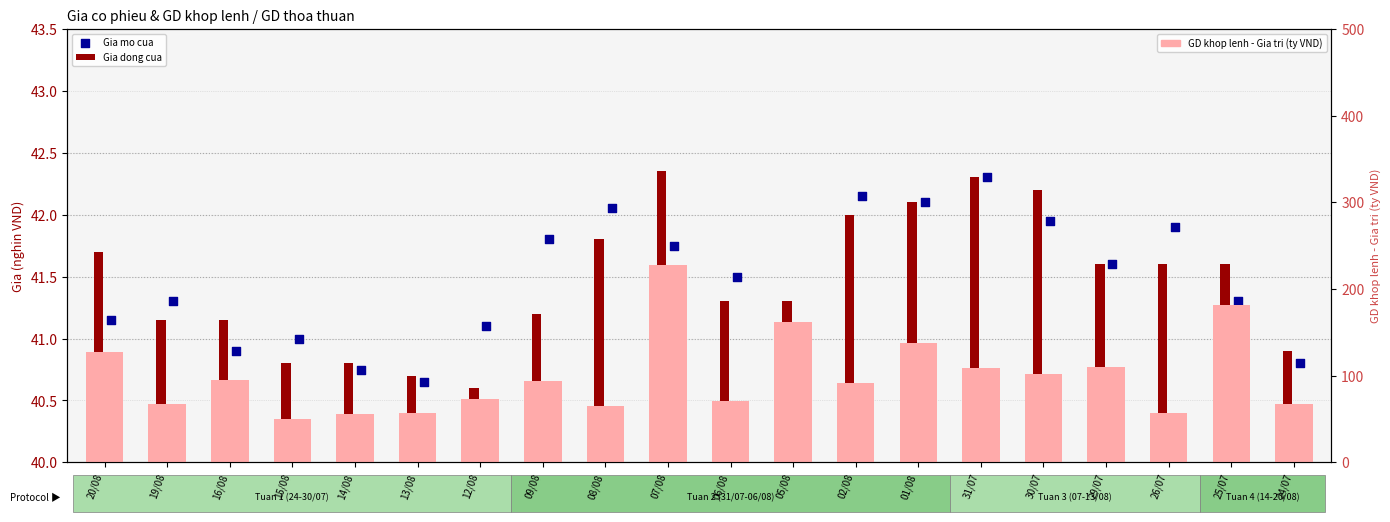

Is the value of Gia mo cua at 14/08 greater than the value of GD khop lenh - Gia tri (ty VND) at 01/08?

No